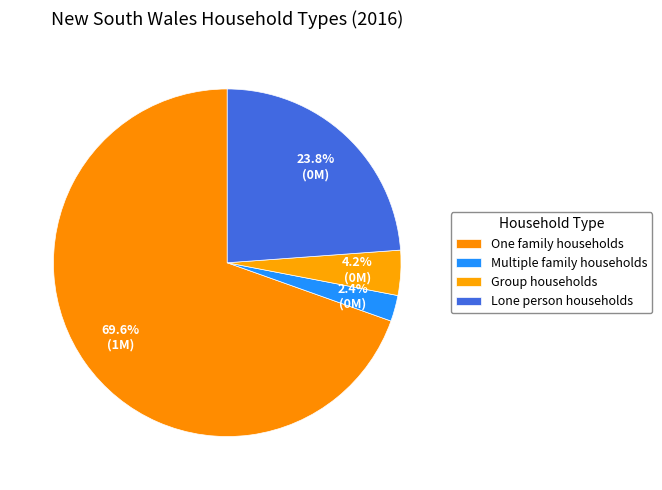

Which slice is the smallest?

Multiple family households